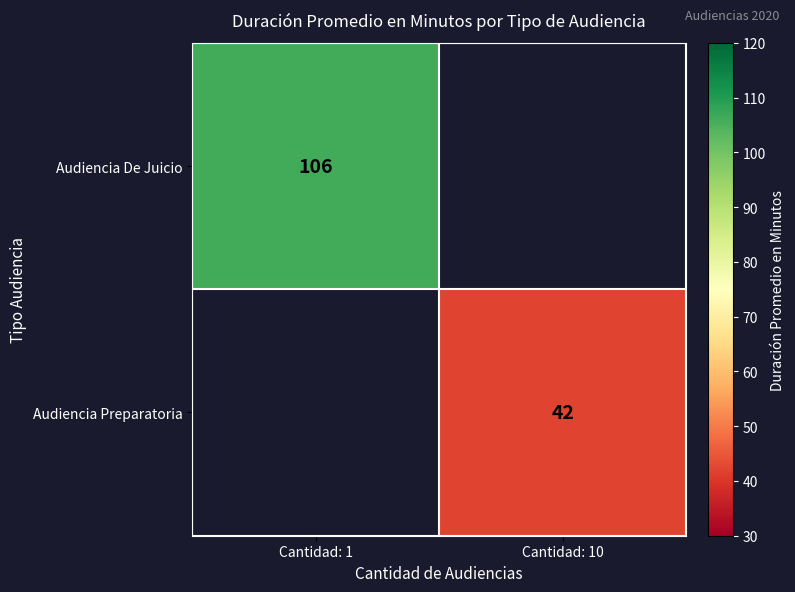

Is it true that Audiencia De Juicio equals 59 at Cantidad: 1?

False